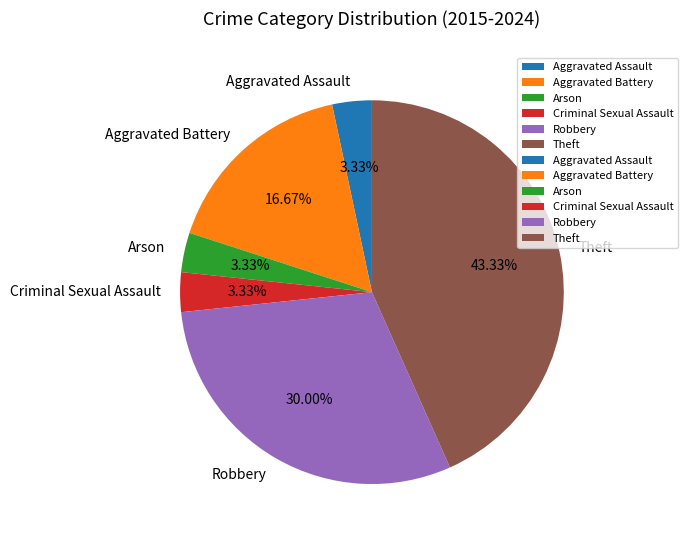

Between Robbery and Arson, which is larger?

Robbery